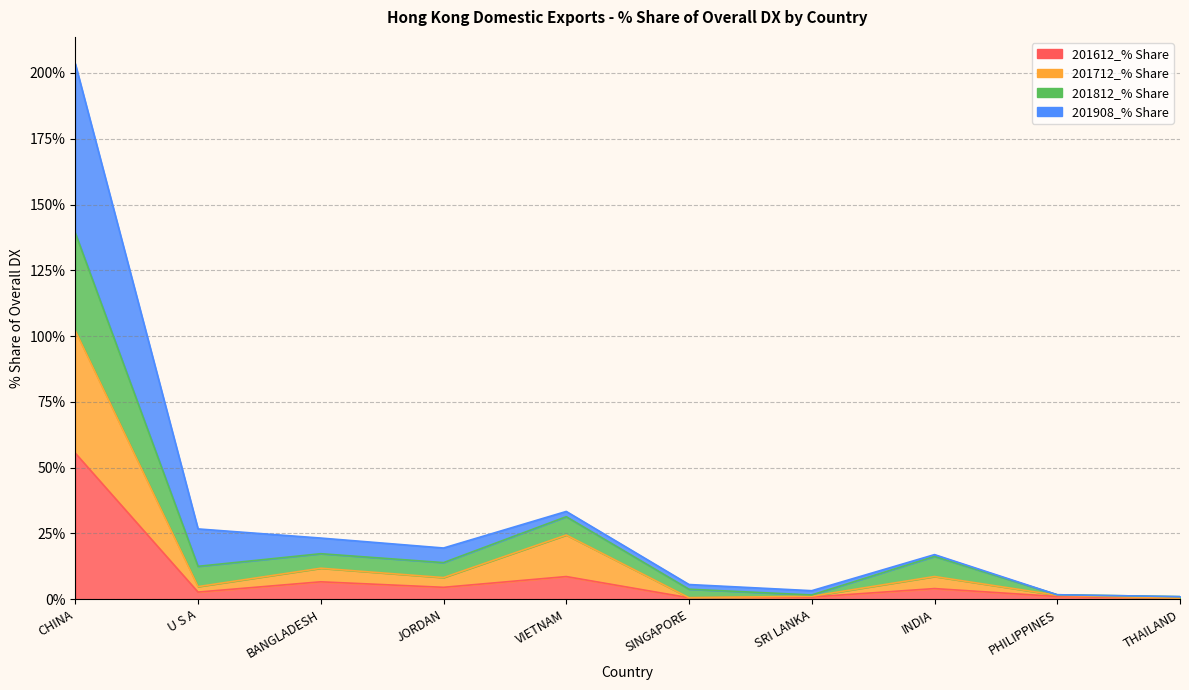

Is the value of 201712_% Share at THAILAND greater than the value of 201612_% Share at U S A?

No